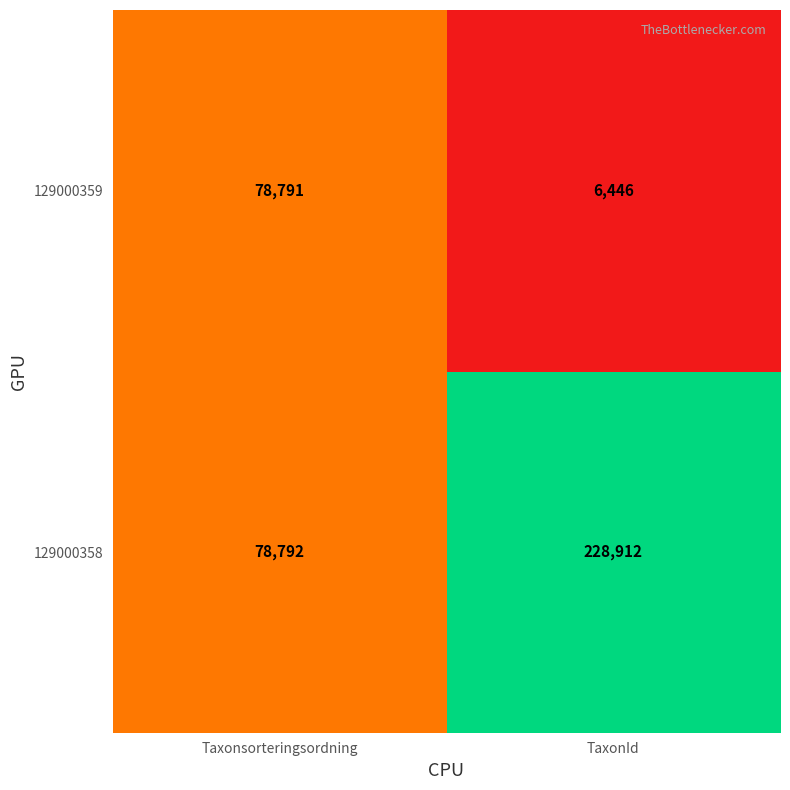

What is the maximum value for 129000358?

228912